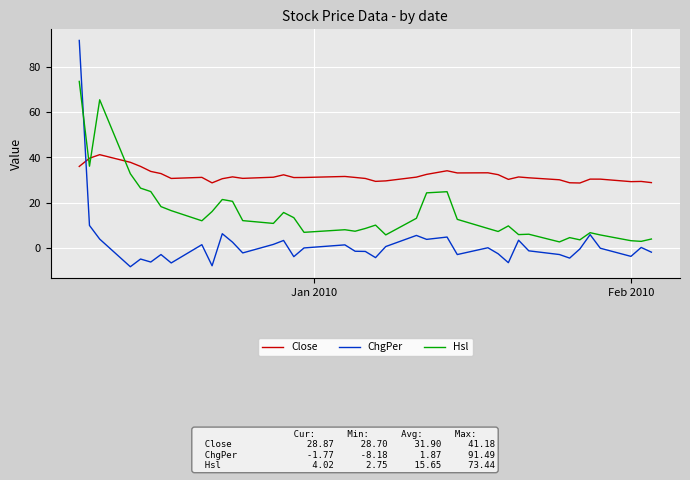

How many times do Hsl and Close cross each other?

3